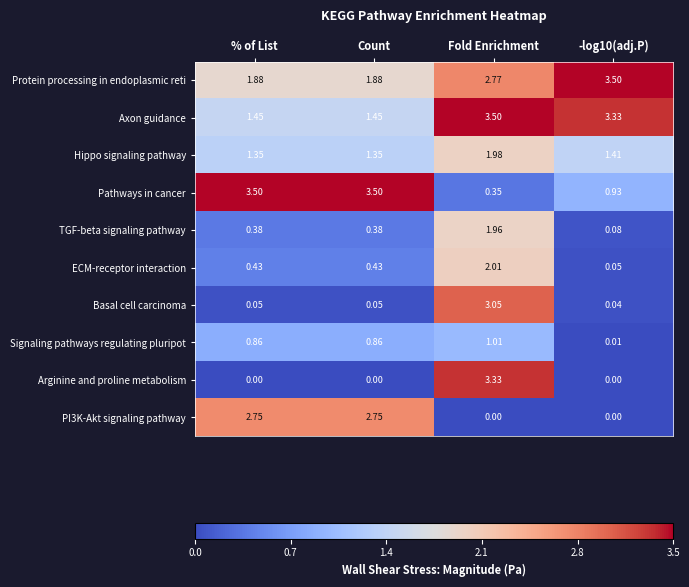

Which series has the largest total across all categories?

Protein processing in endoplasmic reti